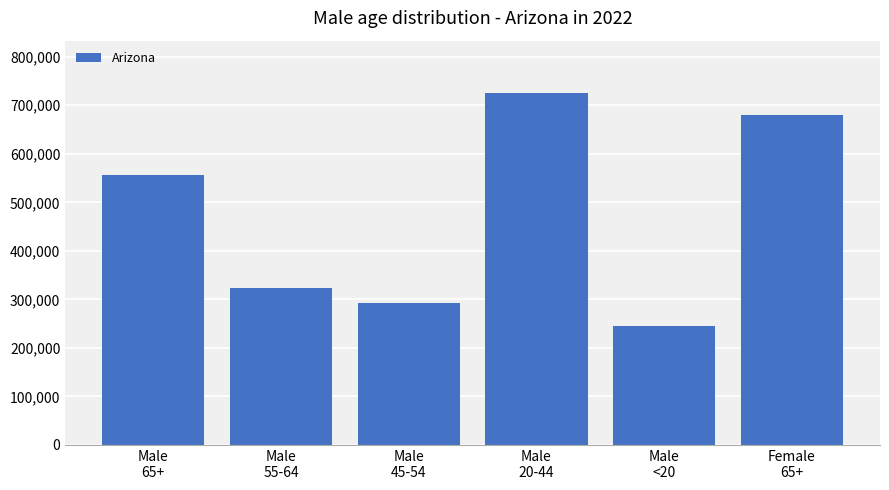

What is the difference between the maximum and second lowest values?

431801